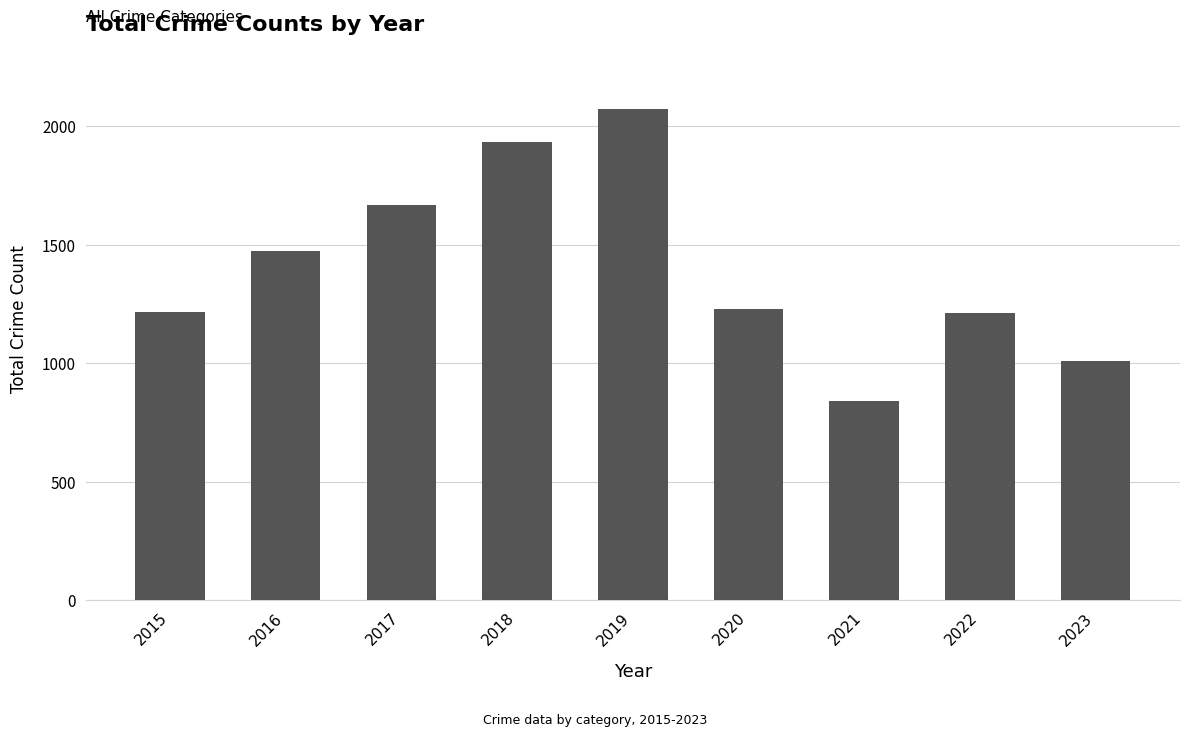

Count the number of data series in this chart.

1